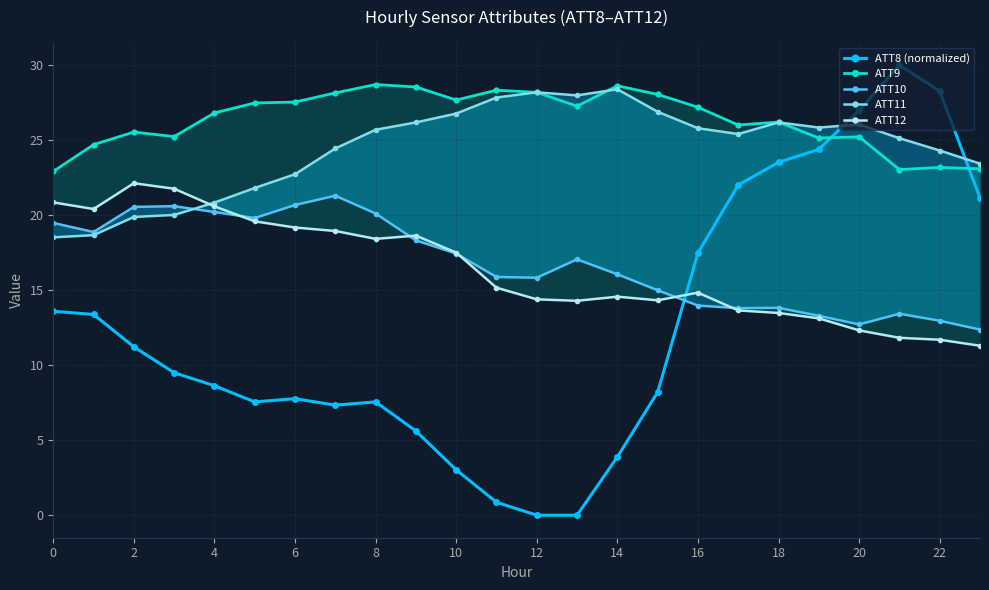

True or false: ATT8 (normalized) has a value of 7.6 at 8.

True